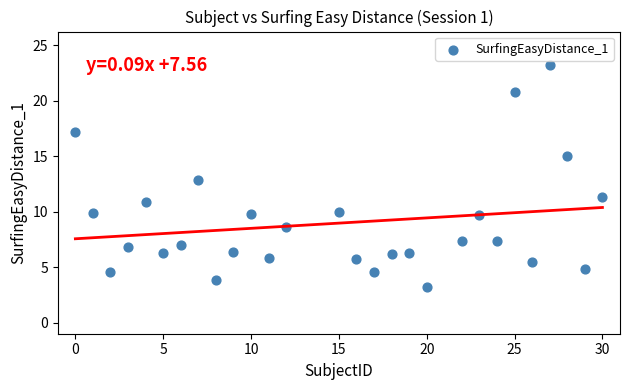

What is the range of Y values (max minus min)?

20.0